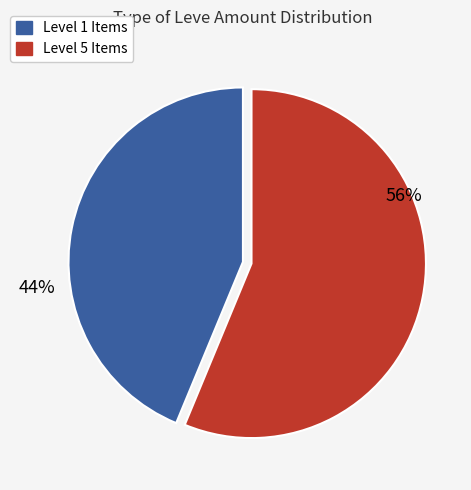

To the nearest percent, what is the average slice percentage?

50%